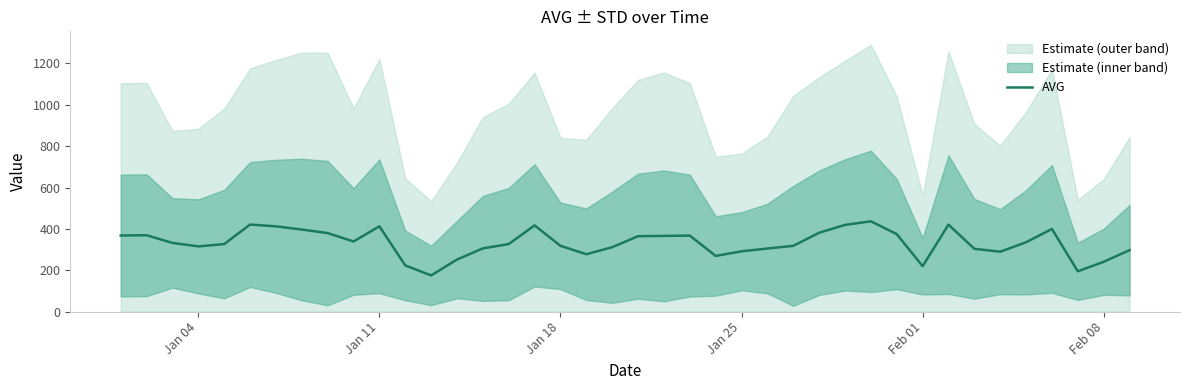

True or false: there are more than 1 points higher than both neighbors.

True